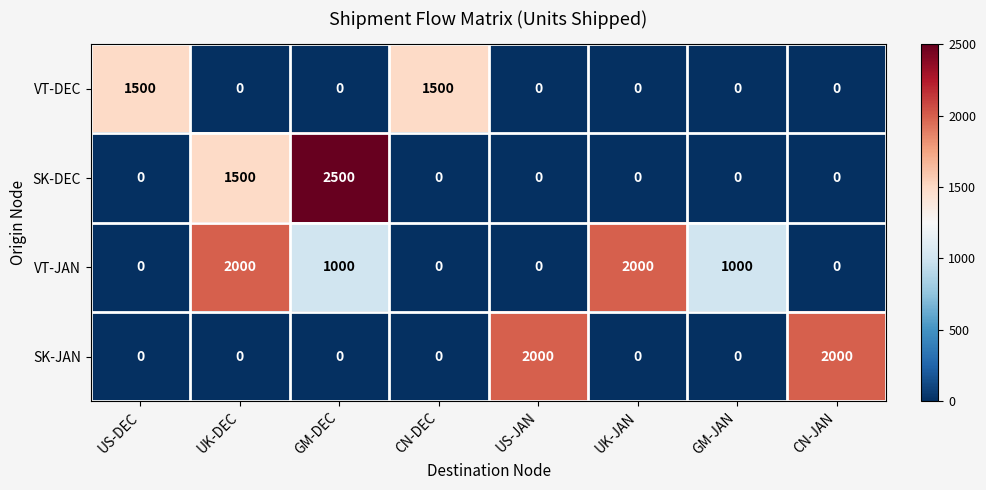

Is the value of SK-DEC at GM-DEC greater than the value of VT-DEC at UK-JAN?

Yes